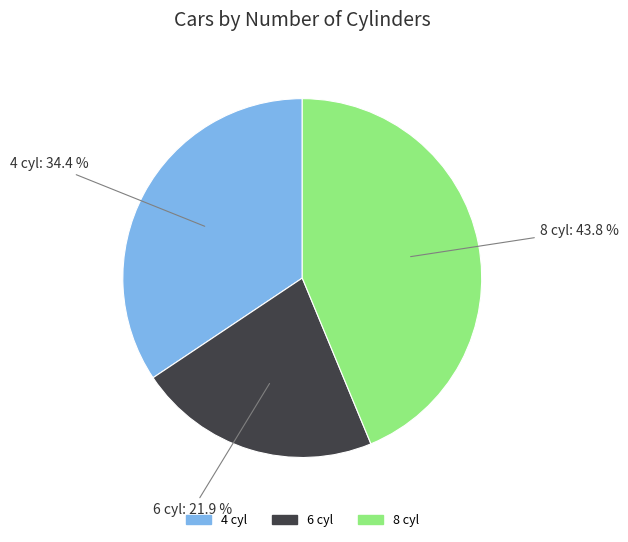

To the nearest percent, what is the difference between the 8 cyl and 4 cyl slice percentages?

9%